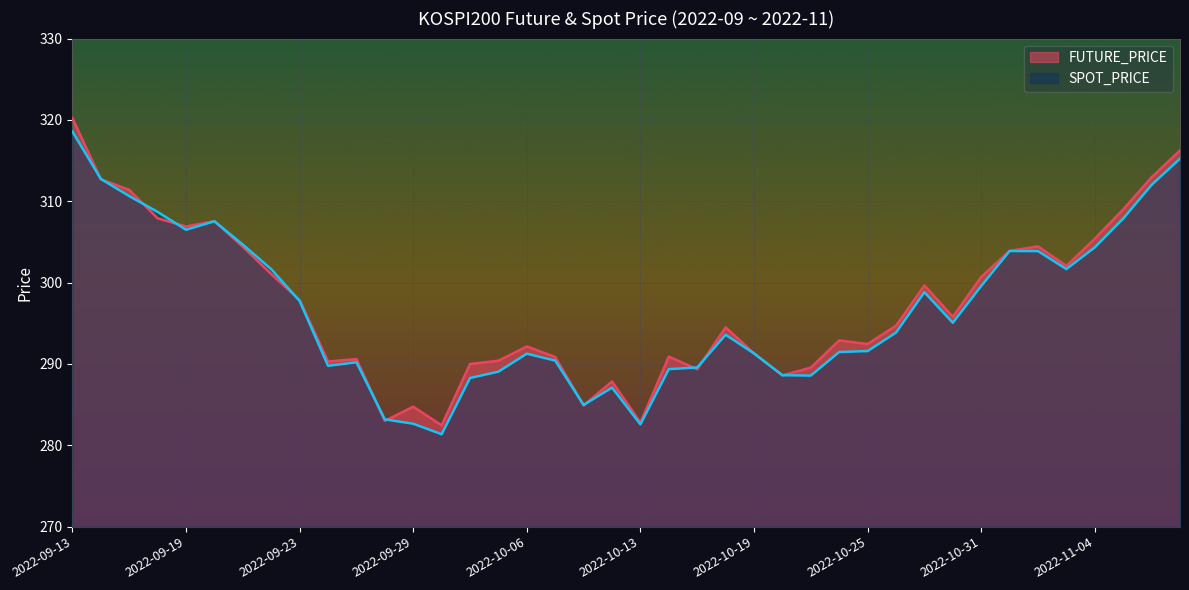

Between which two adjacent categories do FUTURE_PRICE and SPOT_PRICE first intersect?

2022-09-13 and 2022-09-14